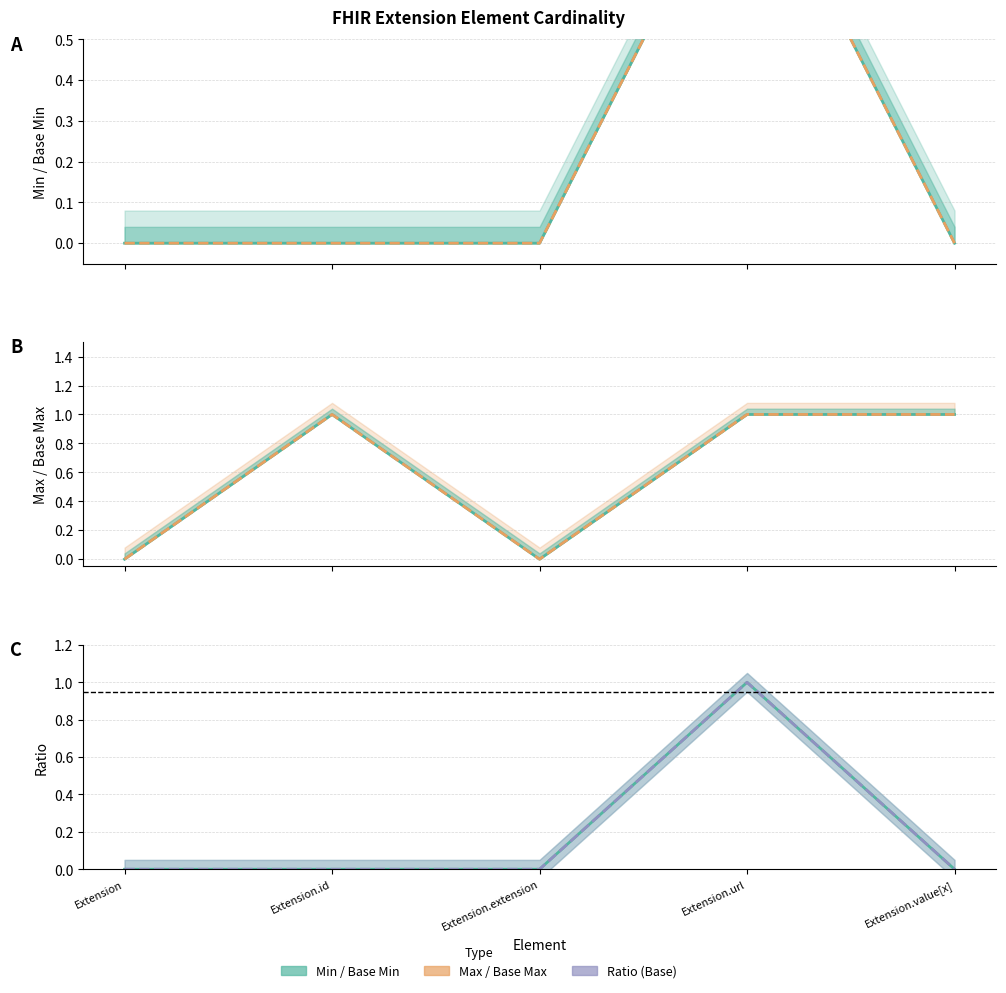

At which category does Base Min line reach its first local peak?

Extension.url